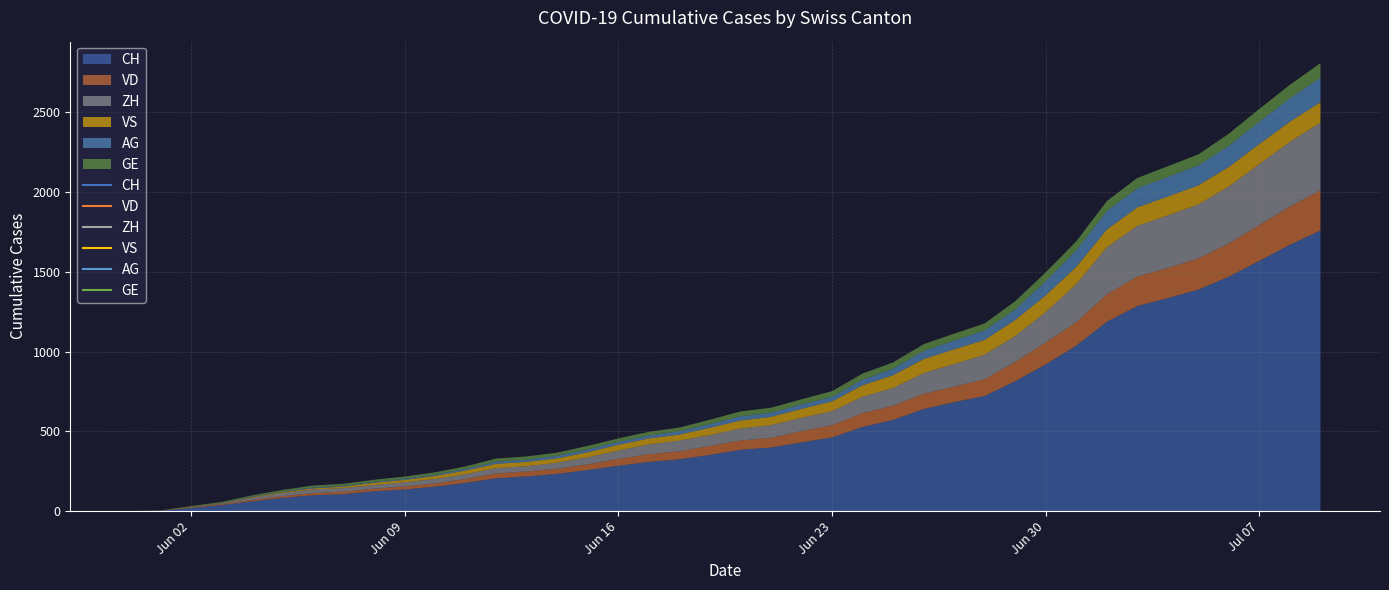

What is the greatest value displayed?

1758